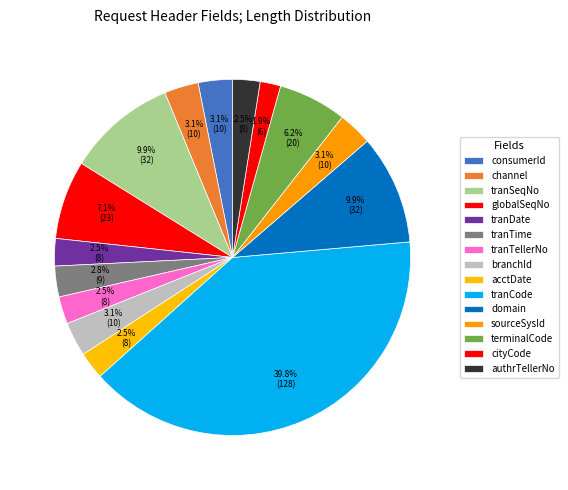

Is it true that cityCode is 2% of the pie?

True